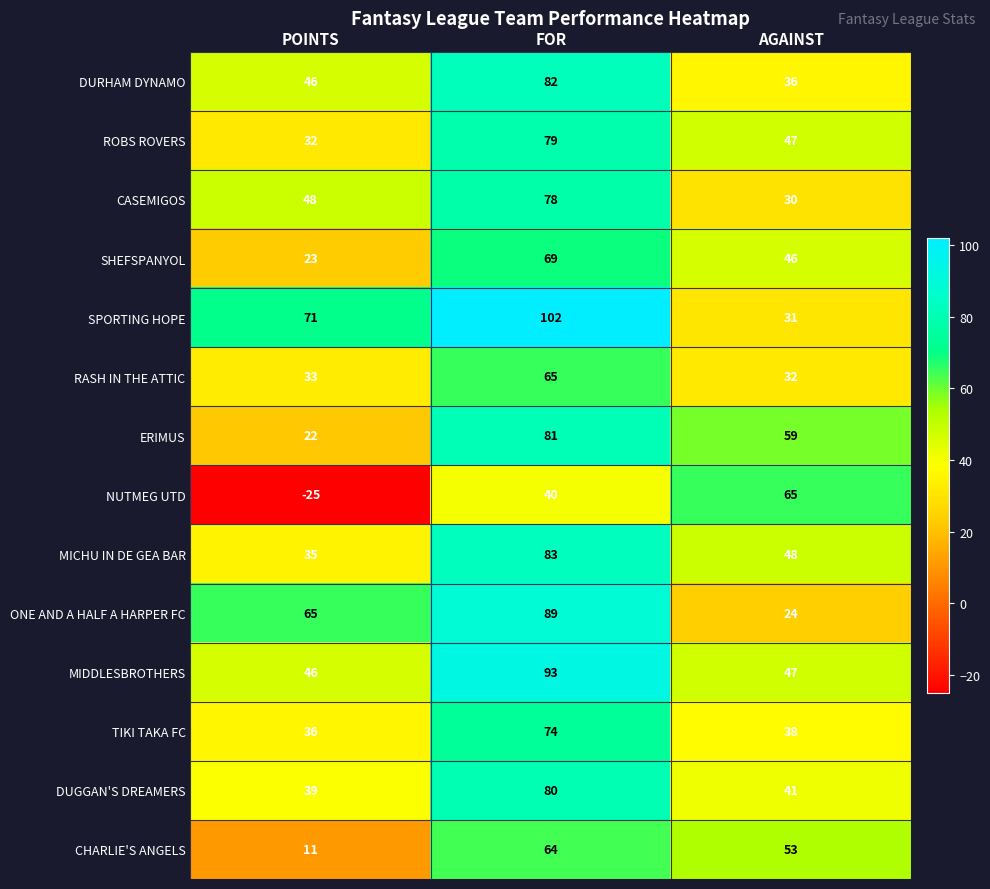

How many data points does each series have?

3